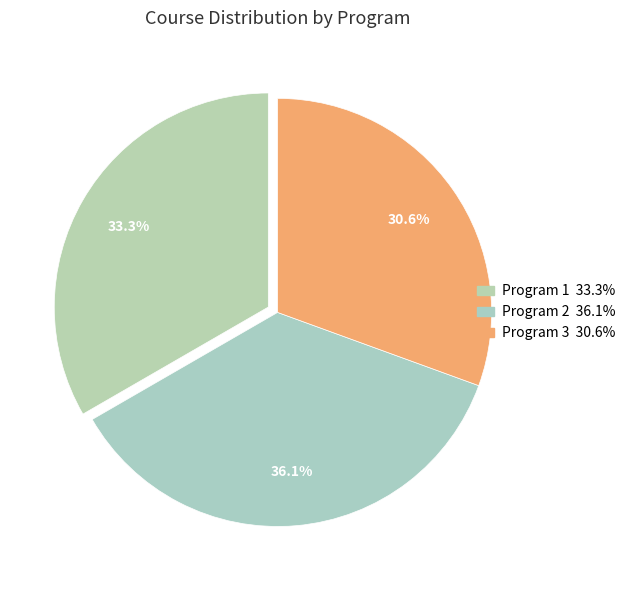

How many slices are in this pie chart?

3